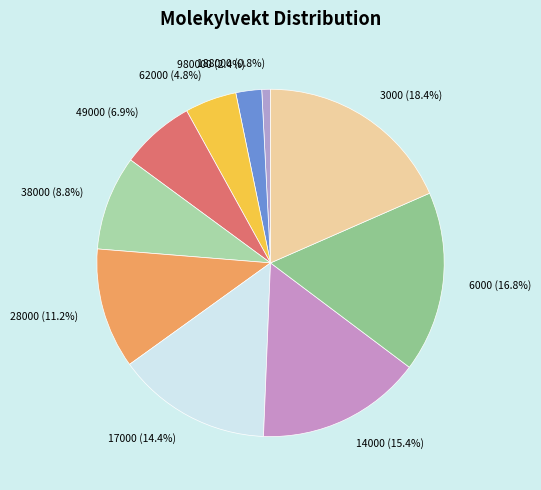

Count the number of slices in the pie.

10